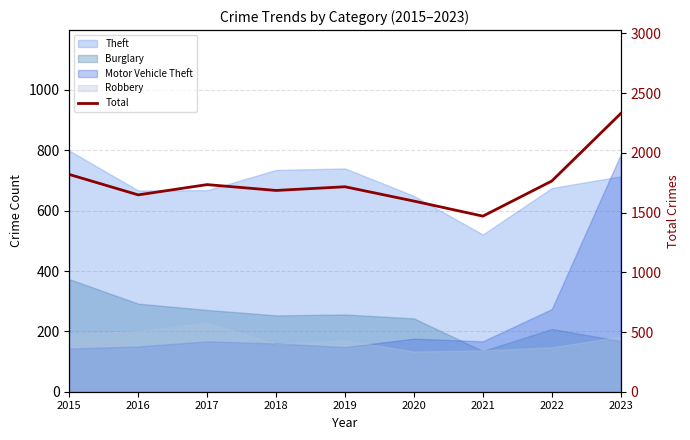

Where is the first local maximum?

2017